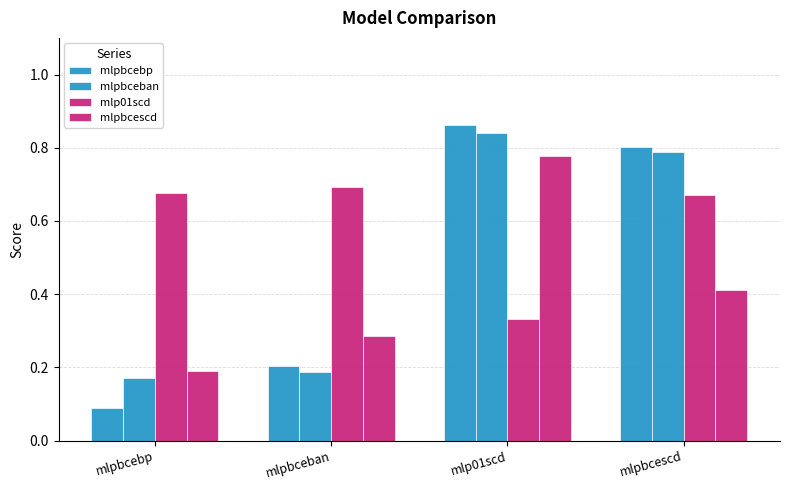

At which category is the sum across all series the highest?

mlp01scd